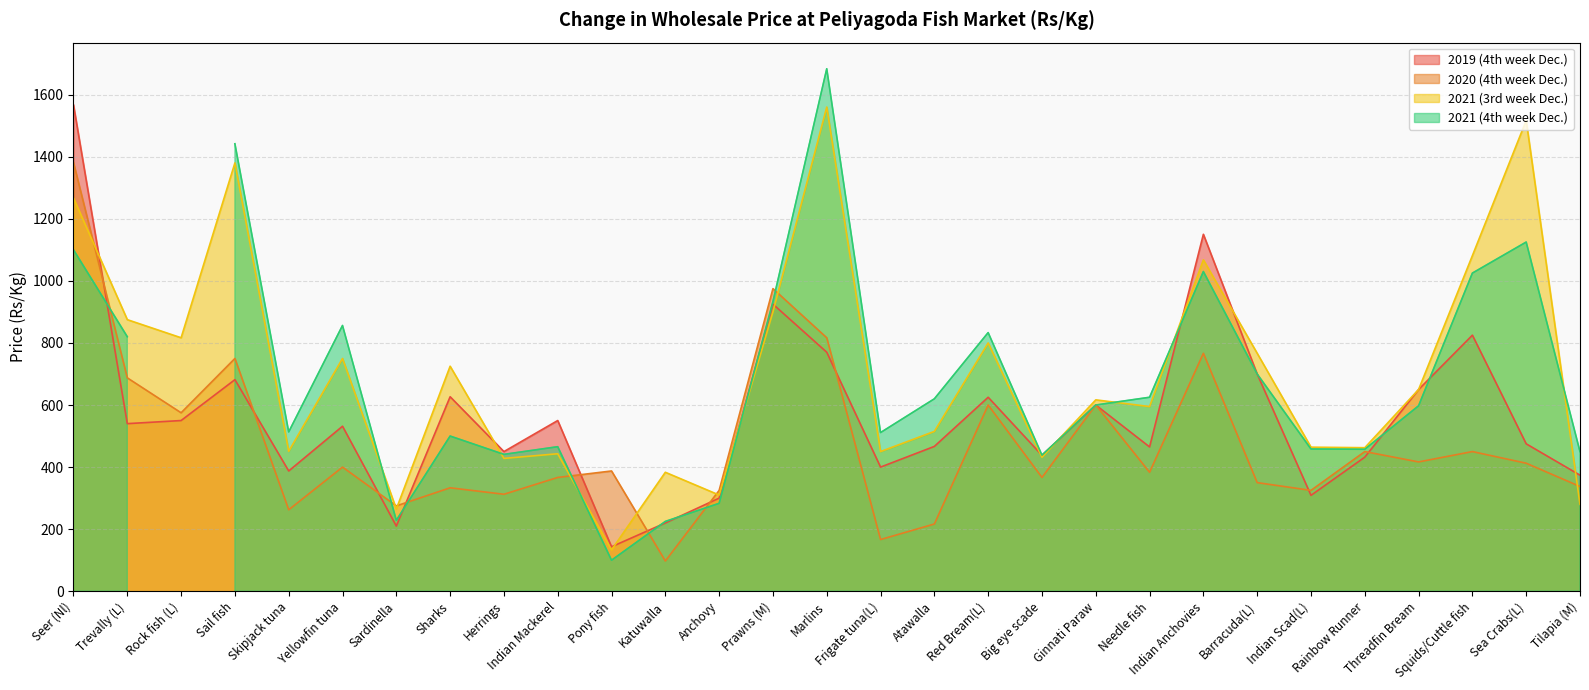

Is the value of 2021 (3rd week Dec.) at Squids/Cuttle fish greater than the value of 2020 (4th week Dec.) at Threadfin Bream?

Yes